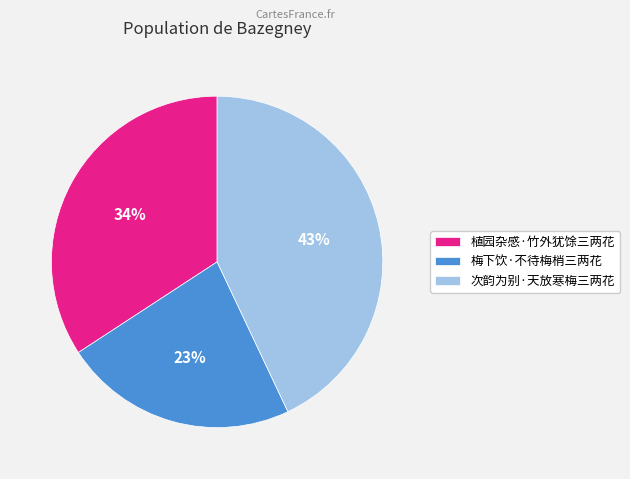

Does 植园杂感·竹外犹馀三两花 account for over 50% of the chart?

No